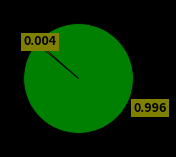

How many slices are in this pie chart?

2